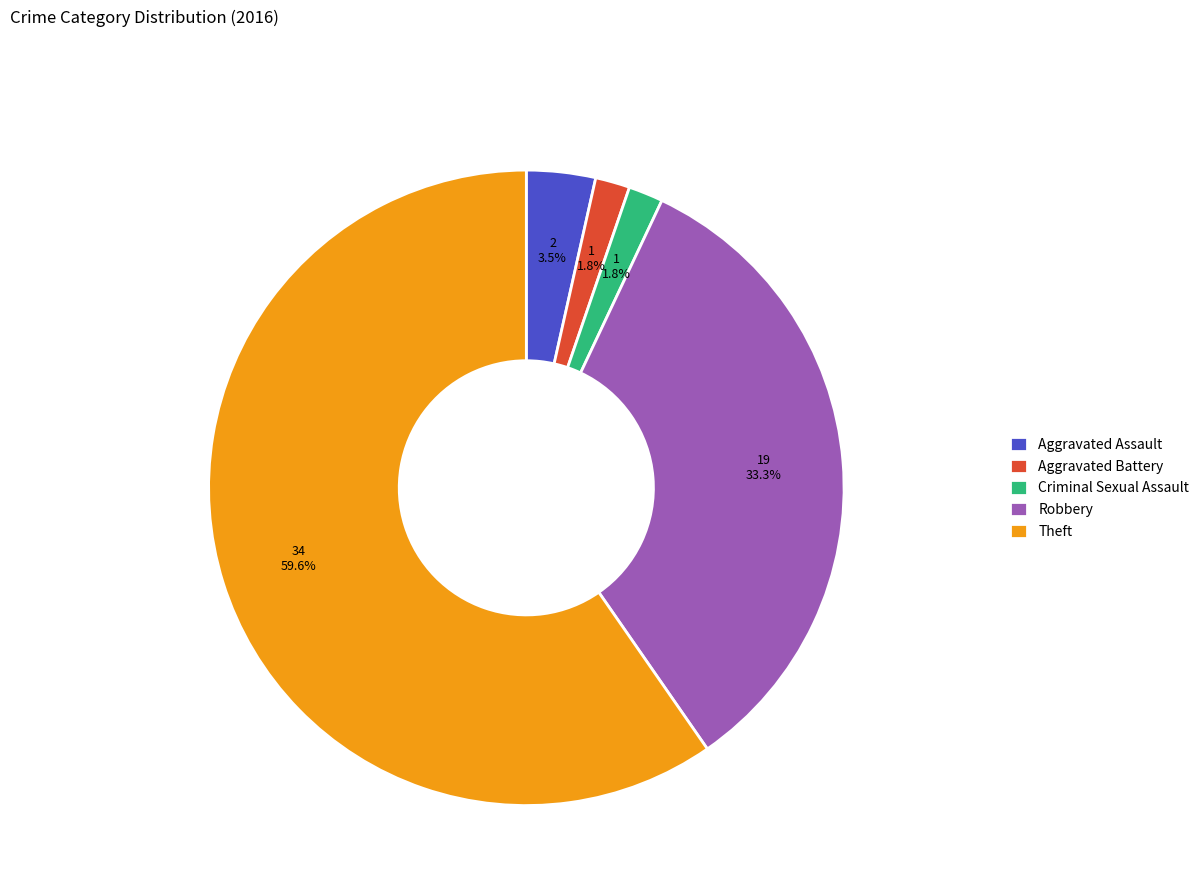

To the nearest percent, what percentage of the pie is Aggravated Battery?

2%